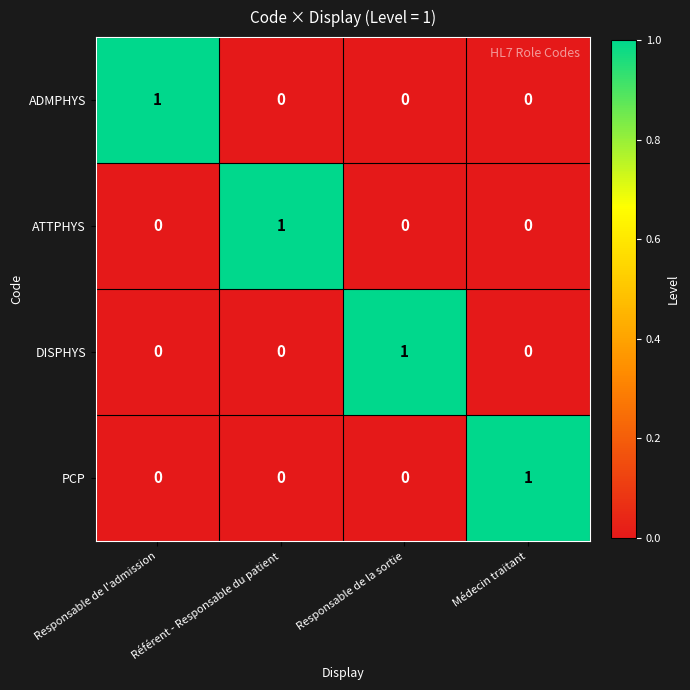

At which label does ADMPHYS reach its peak?

Responsable de l'admission